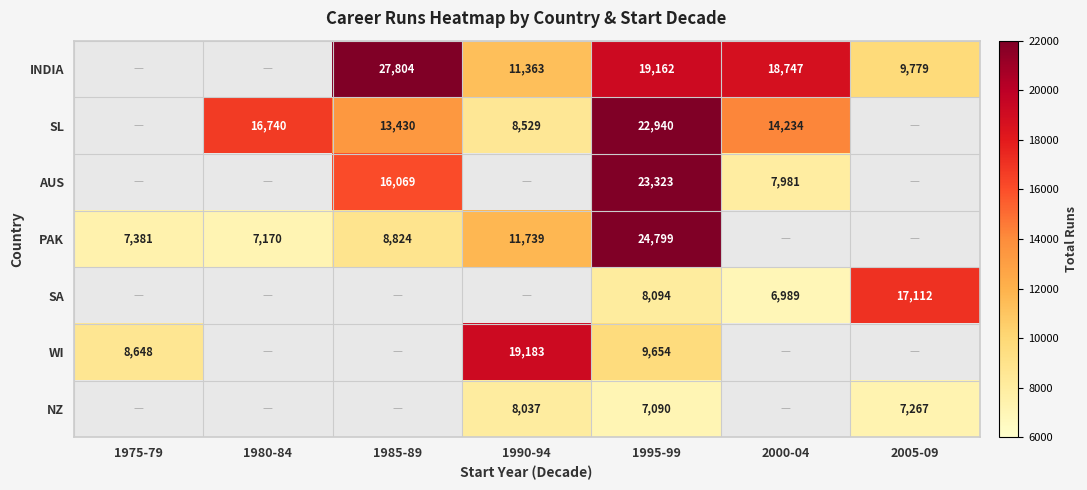

Is it true that PAK equals 5479 at 1985-89?

False